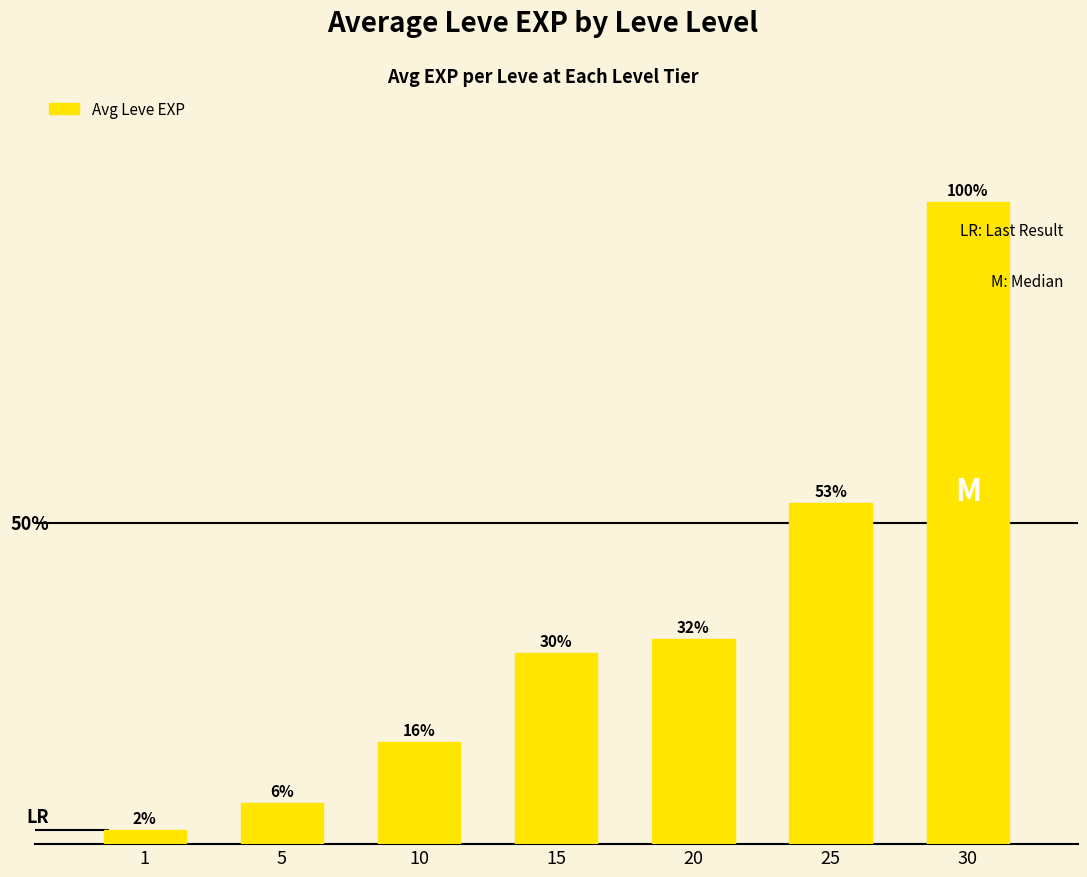

Does the chart contain any negative values?

No